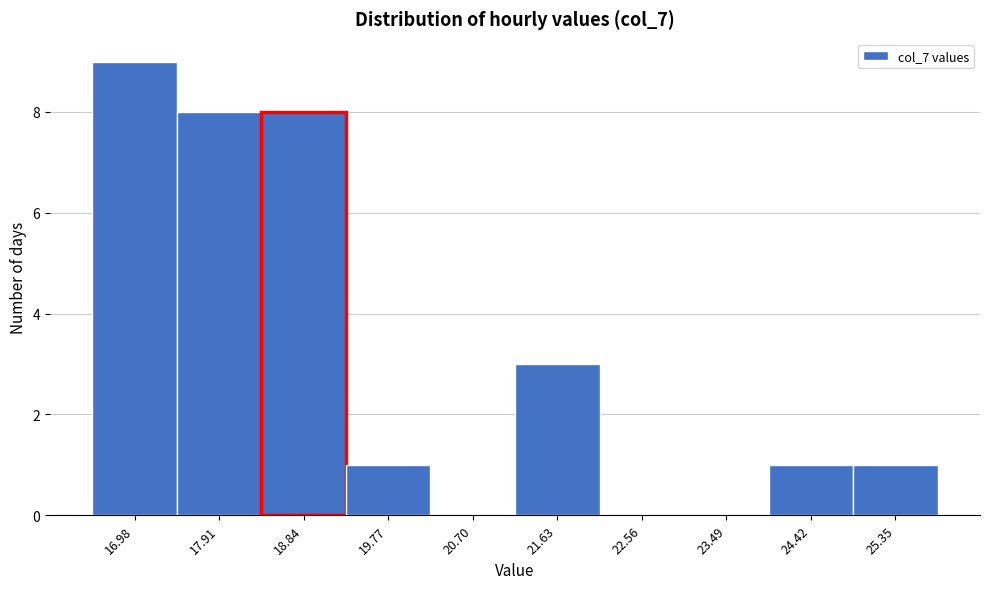

Reading right to left, transcribe all the data shown in this chart.

25.35=1	24.42=1	23.49=0	22.56=0	21.63=3	20.70=0	19.77=1	18.84=8	17.91=8	16.98=9